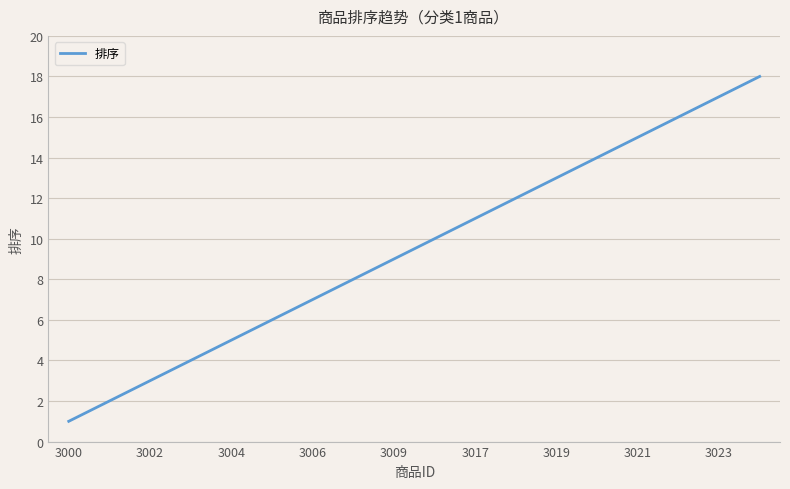

Does the chart display data point markers on the line(s)?

No